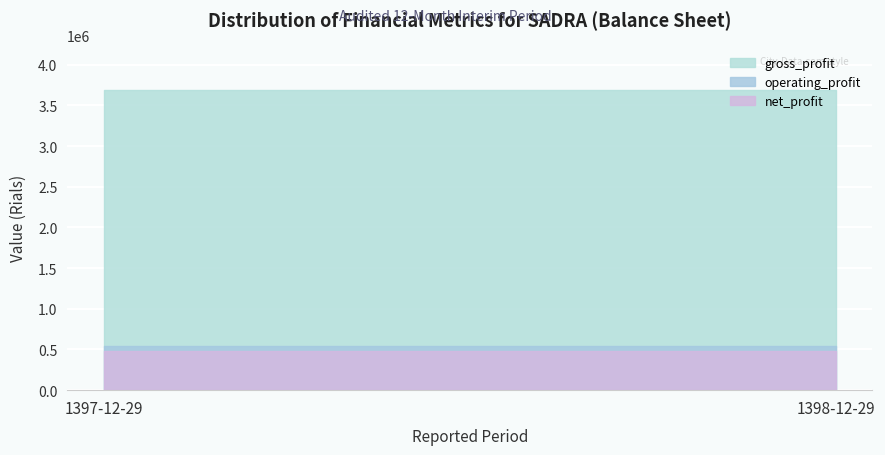

What is the value of the net_profit point at the 1st from the left?

484351